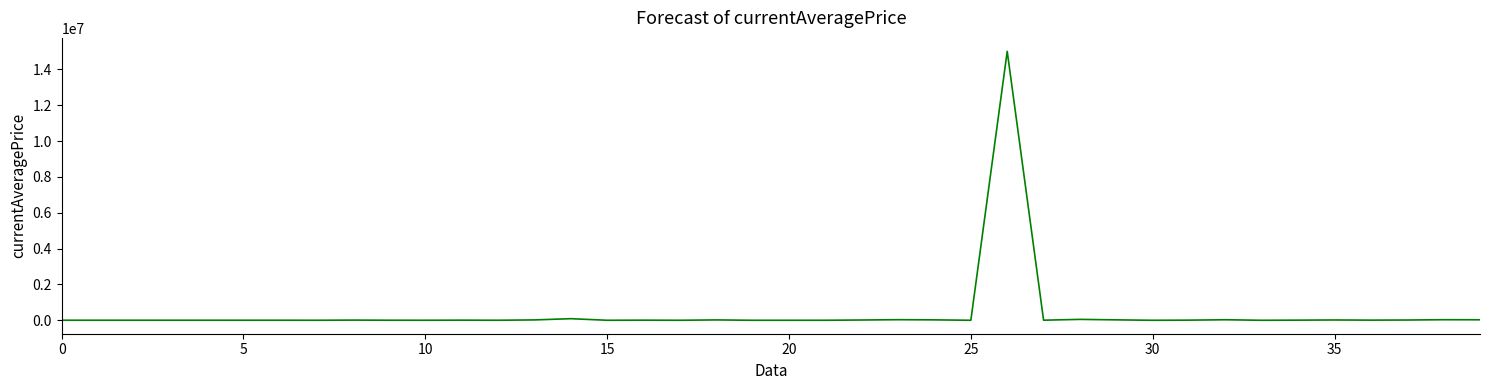

What is the greatest value displayed?

15010000.0